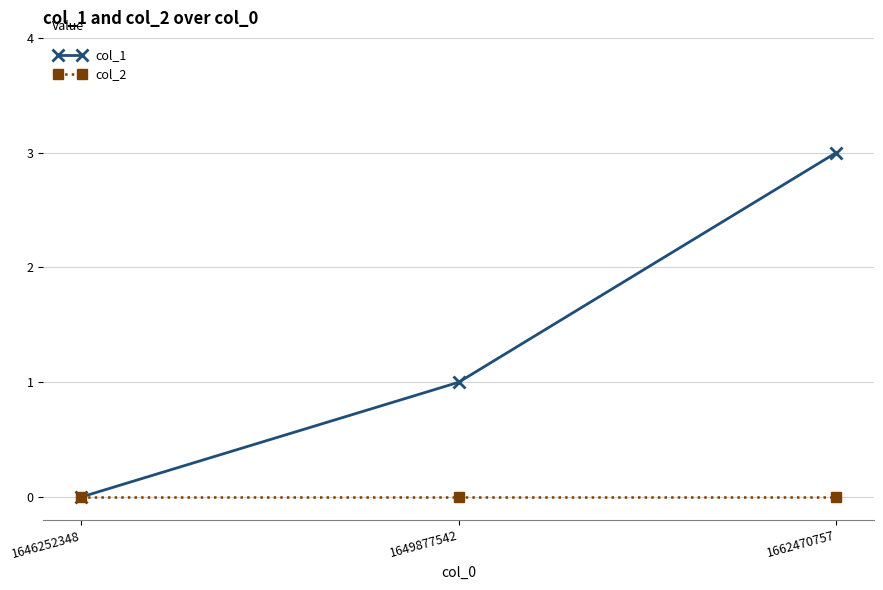

What are all the series names shown in the legend?

col_1, col_2